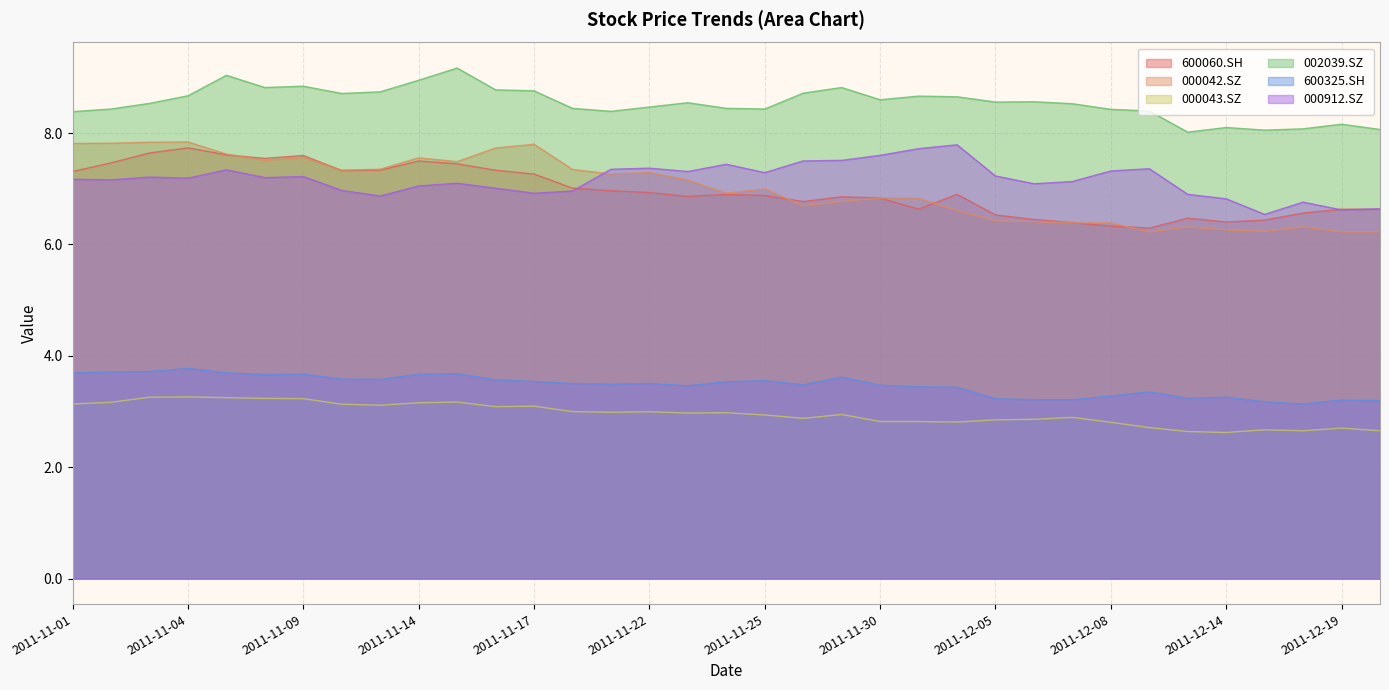

What is the label of the 17th point from the left?

2011-11-23